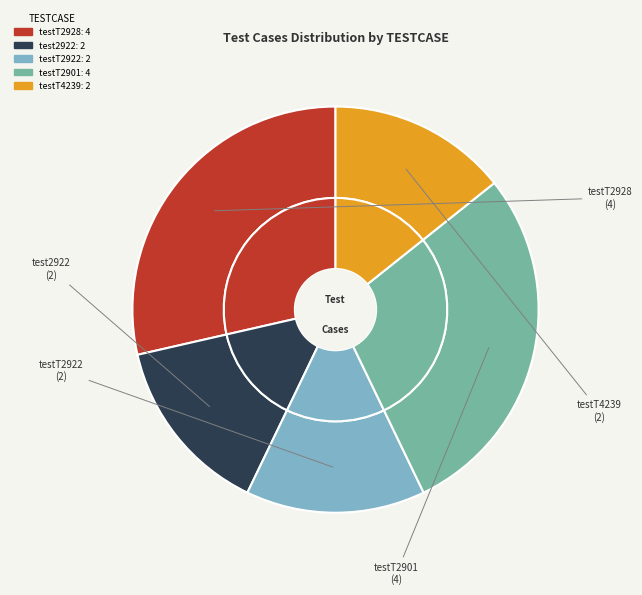

Which has a higher value, testT2928 or test2922?

testT2928